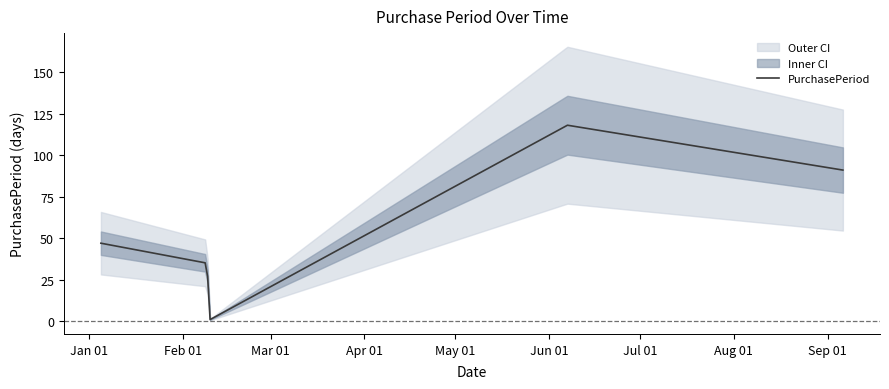

What is the value of the 5th point from the left?

91